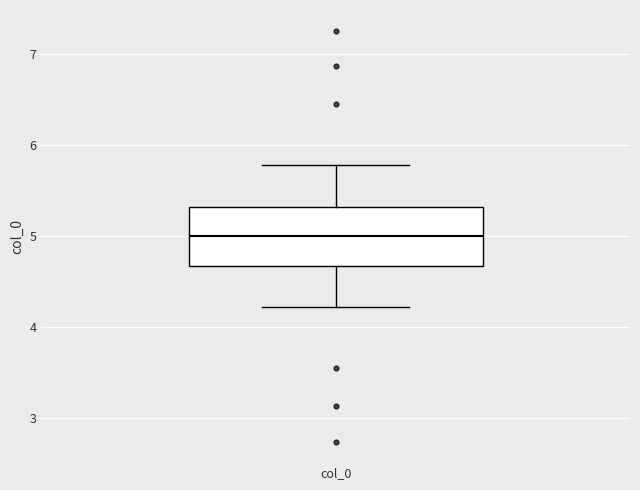

Where does the upper whisker of the box for col_0 end on the y-axis? The values are not printed on the chart, so give them approximately, as read against the axis.

5.8